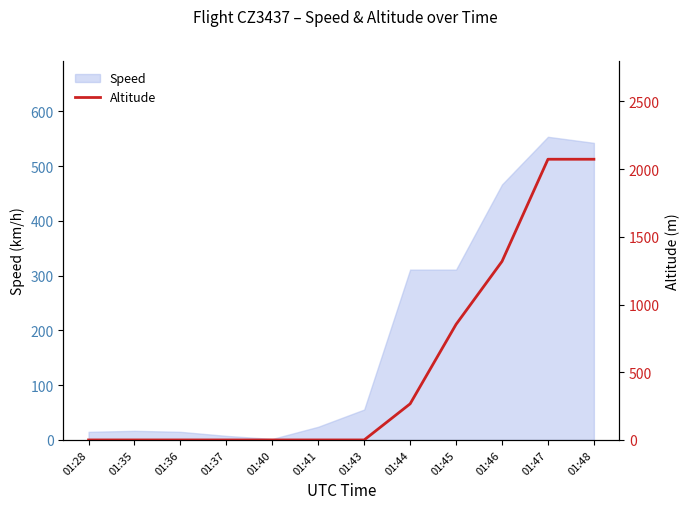

The value of Speed at 01:46 is 741.4. True or false?

False